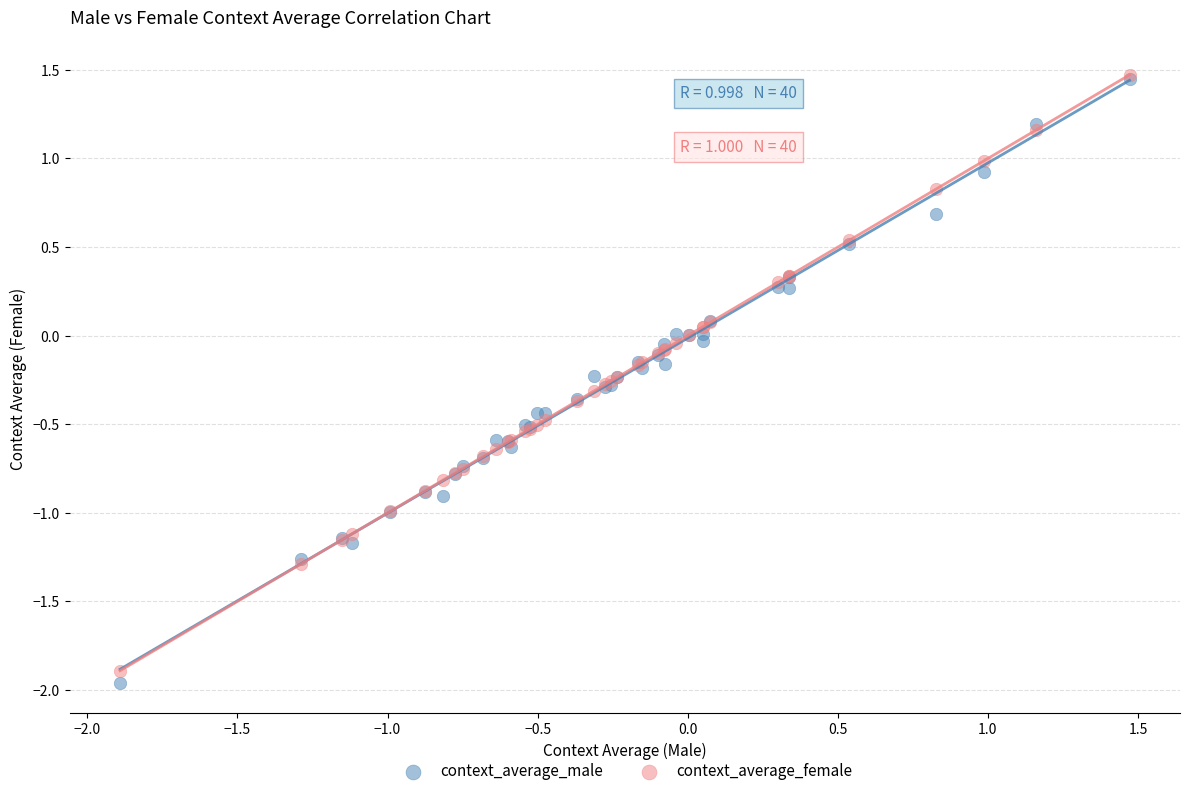

What are all the series names shown in the legend?

context_average_male, context_average_female